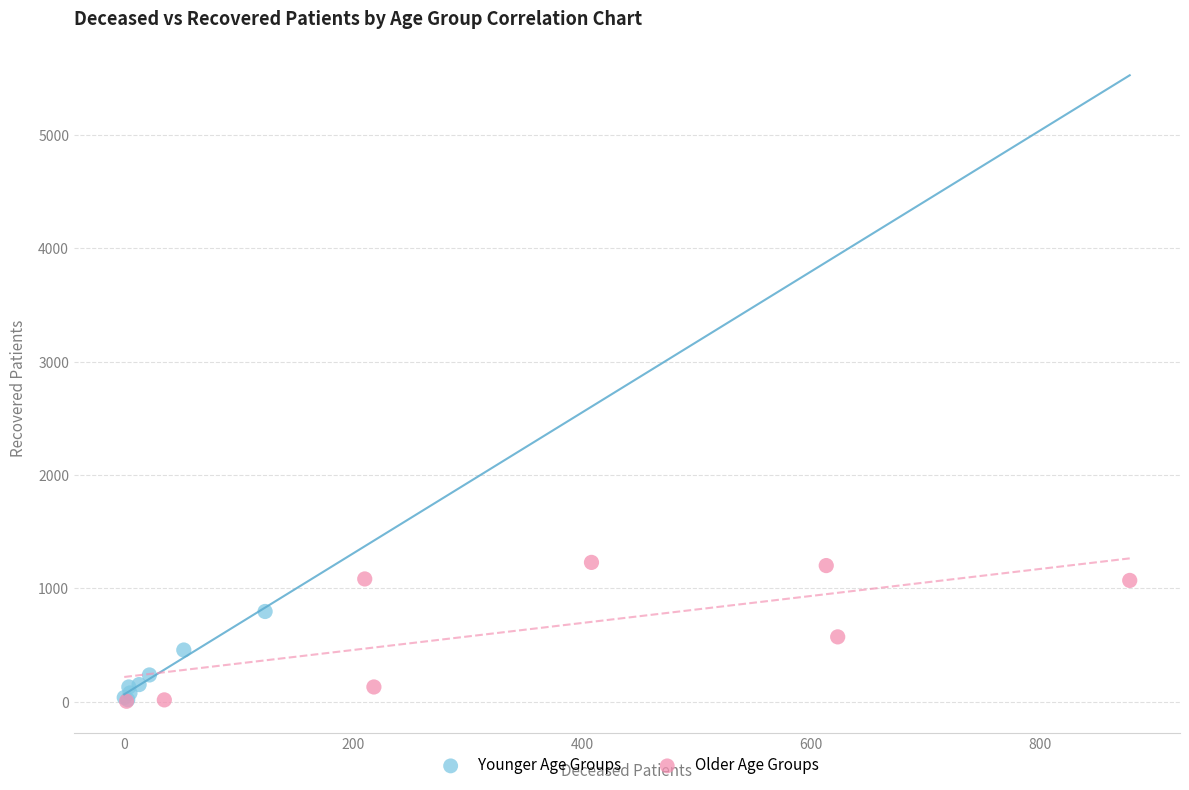

Which series contains the highest Y value?

Older Age Groups